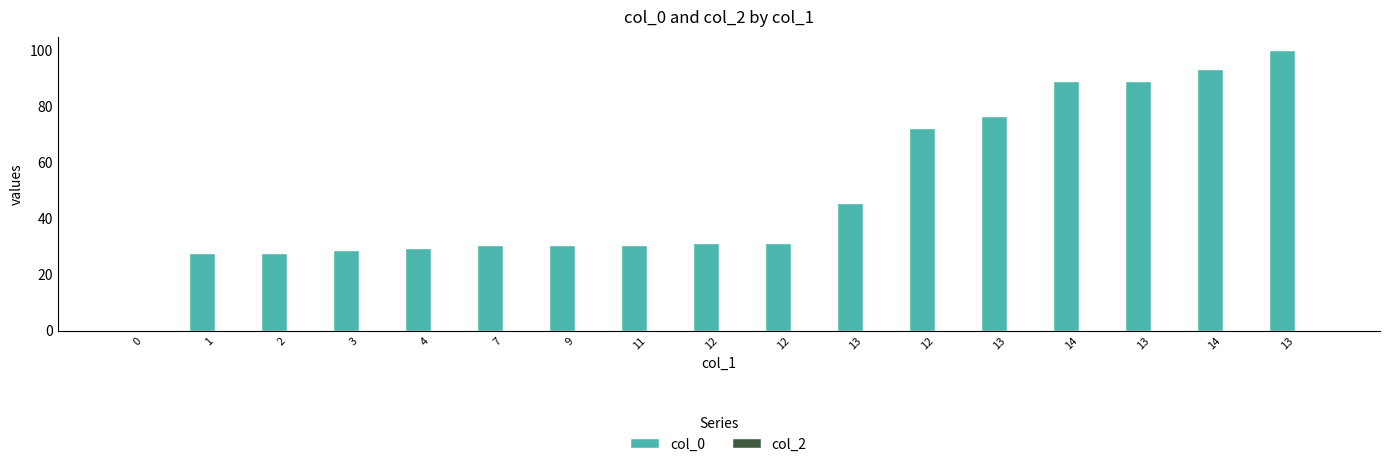

What is the label of the 16th bar from the left?

14